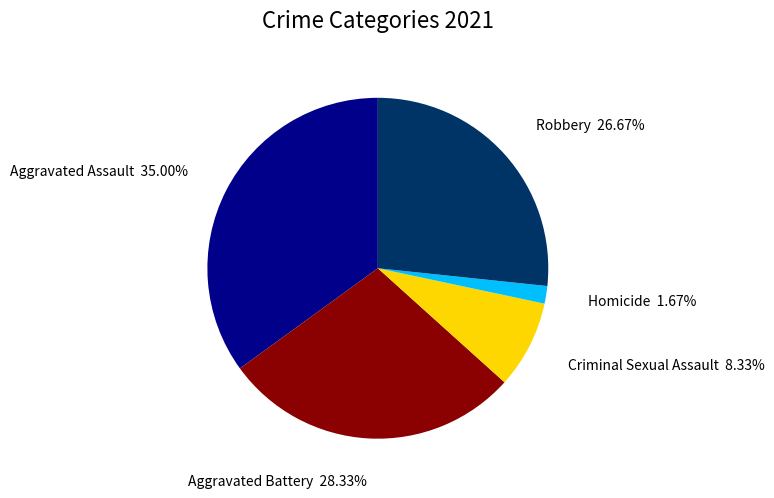

Is there a majority slice in this chart?

No